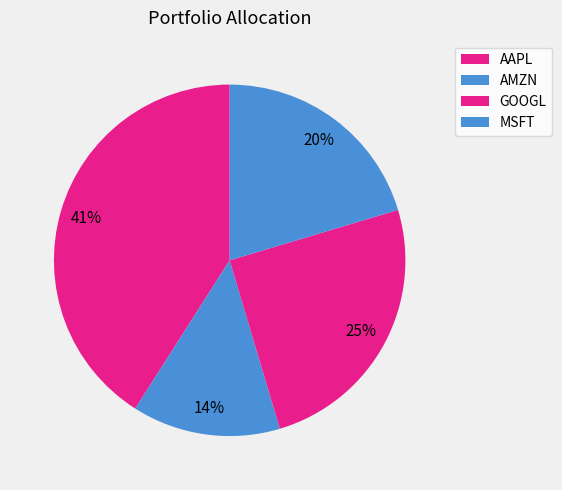

Which category has the biggest portion of the pie?

AAPL